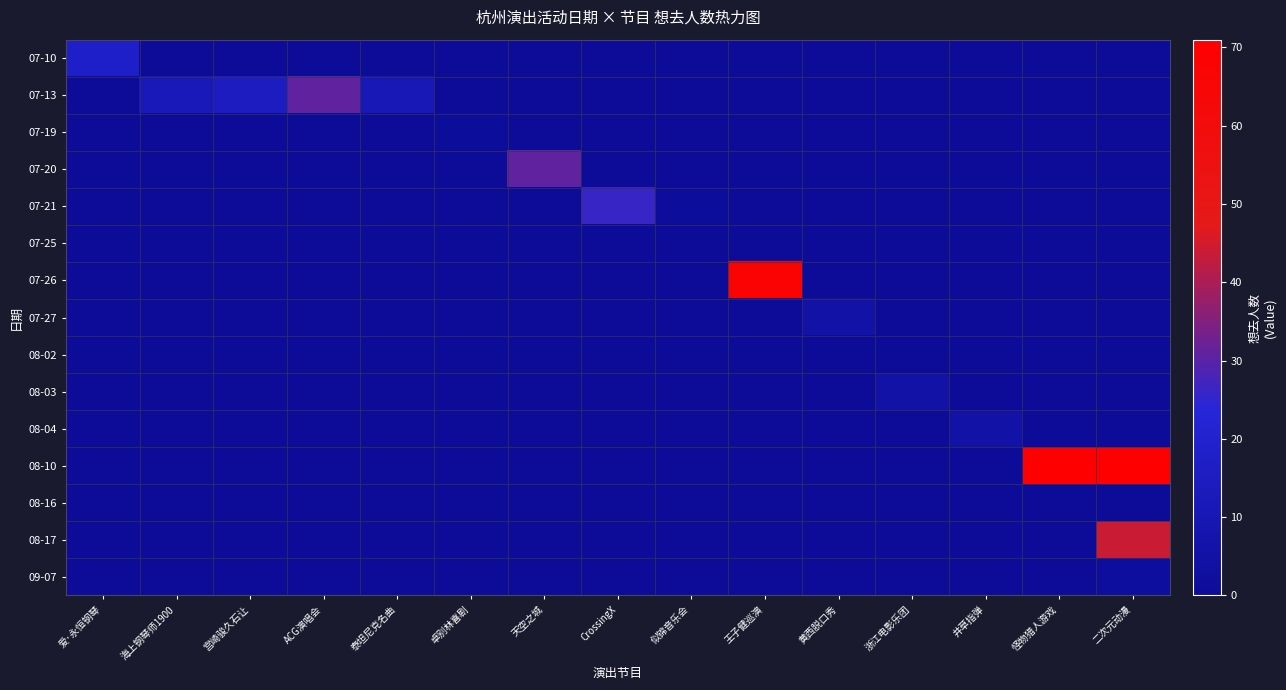

Count the number of categories in the chart.

15